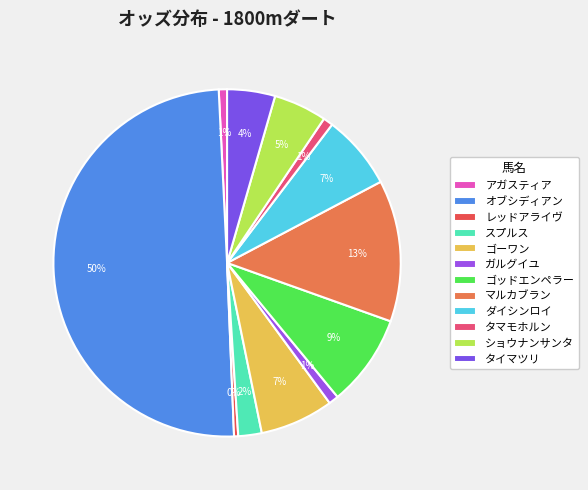

How many slices are in this pie chart?

12